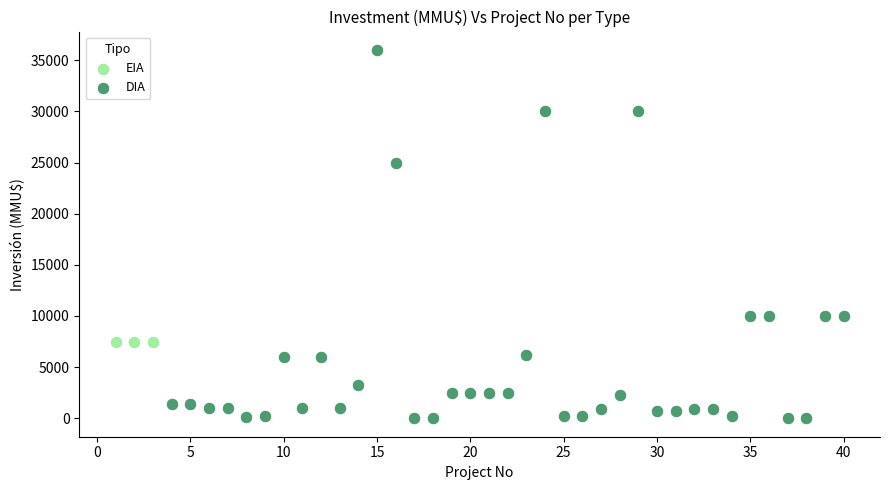

Which series contains the lowest Y value?

DIA